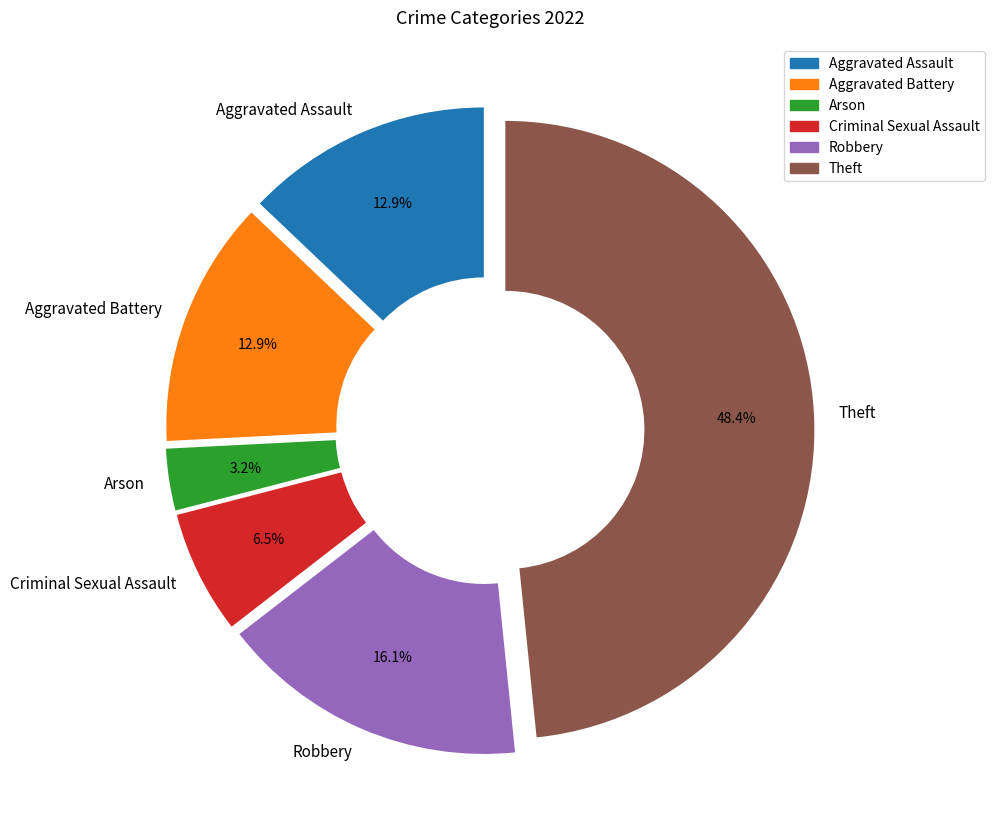

Between Aggravated Assault and Theft, which is larger?

Theft